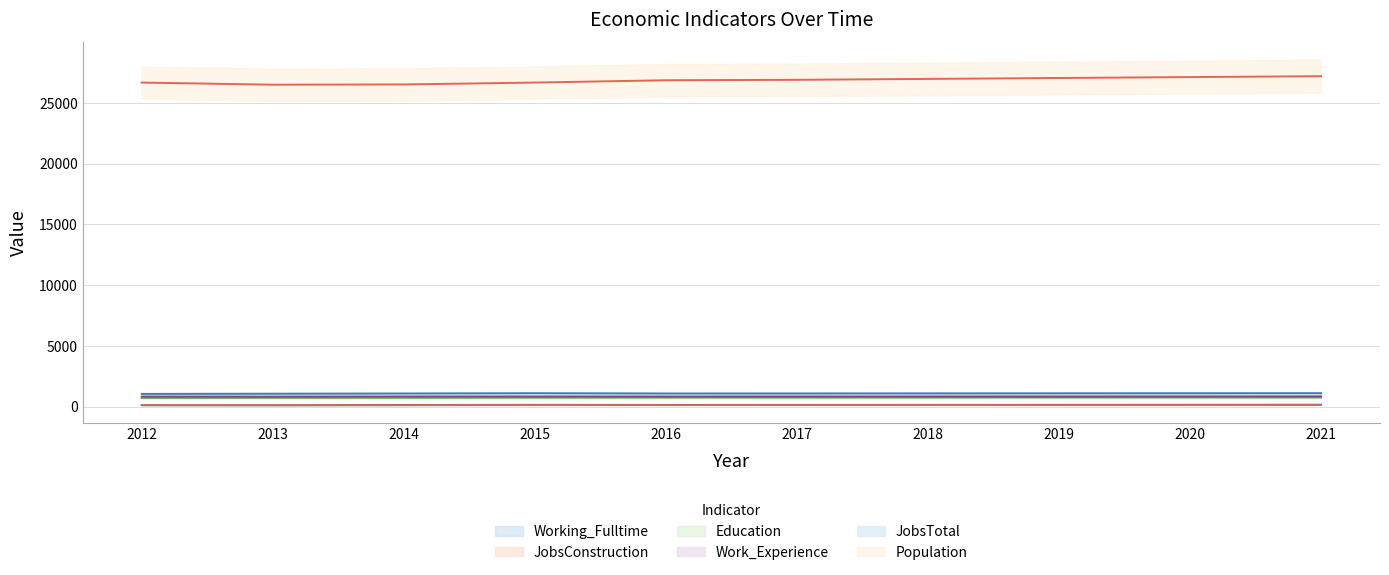

Reading left to right, transcribe all the data shown in this chart.

Working_Fulltime: 126	120	131	146	148	151	156	160	165	169
JobsConstruction: 133	132	145	157	143	141	143	144	145	146
Education: 721	727	730	741	750	750	753	755	757	760
Work_Experience: 839	835	843	846	842	843	845	847	849	851
JobsTotal: 1054	1070	1088	1111	1088	1090	1096	1102	1107	1113
Population: 26666	26490	26512	26666	26856	26892	26967	27042	27116	27190